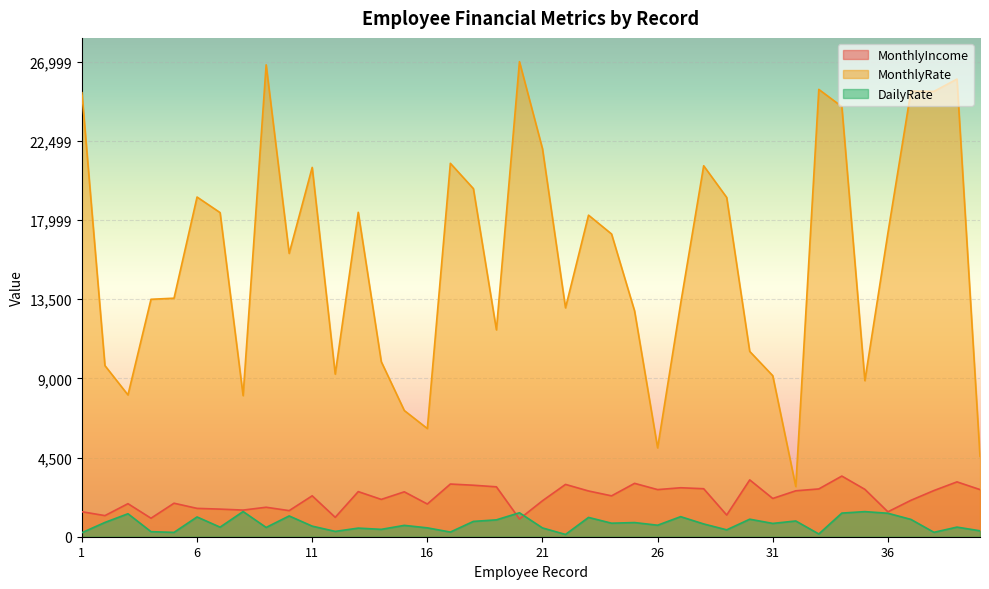

Is it true that MonthlyIncome equals 610 at 28?

False